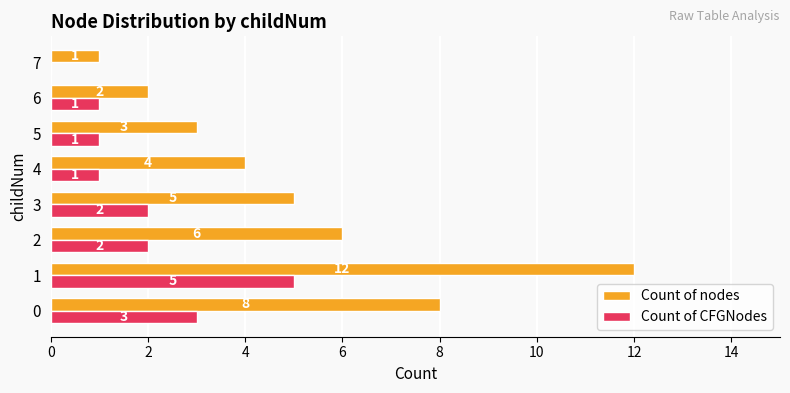

Between 0 and 6, which series saw the biggest shift?

Count of nodes